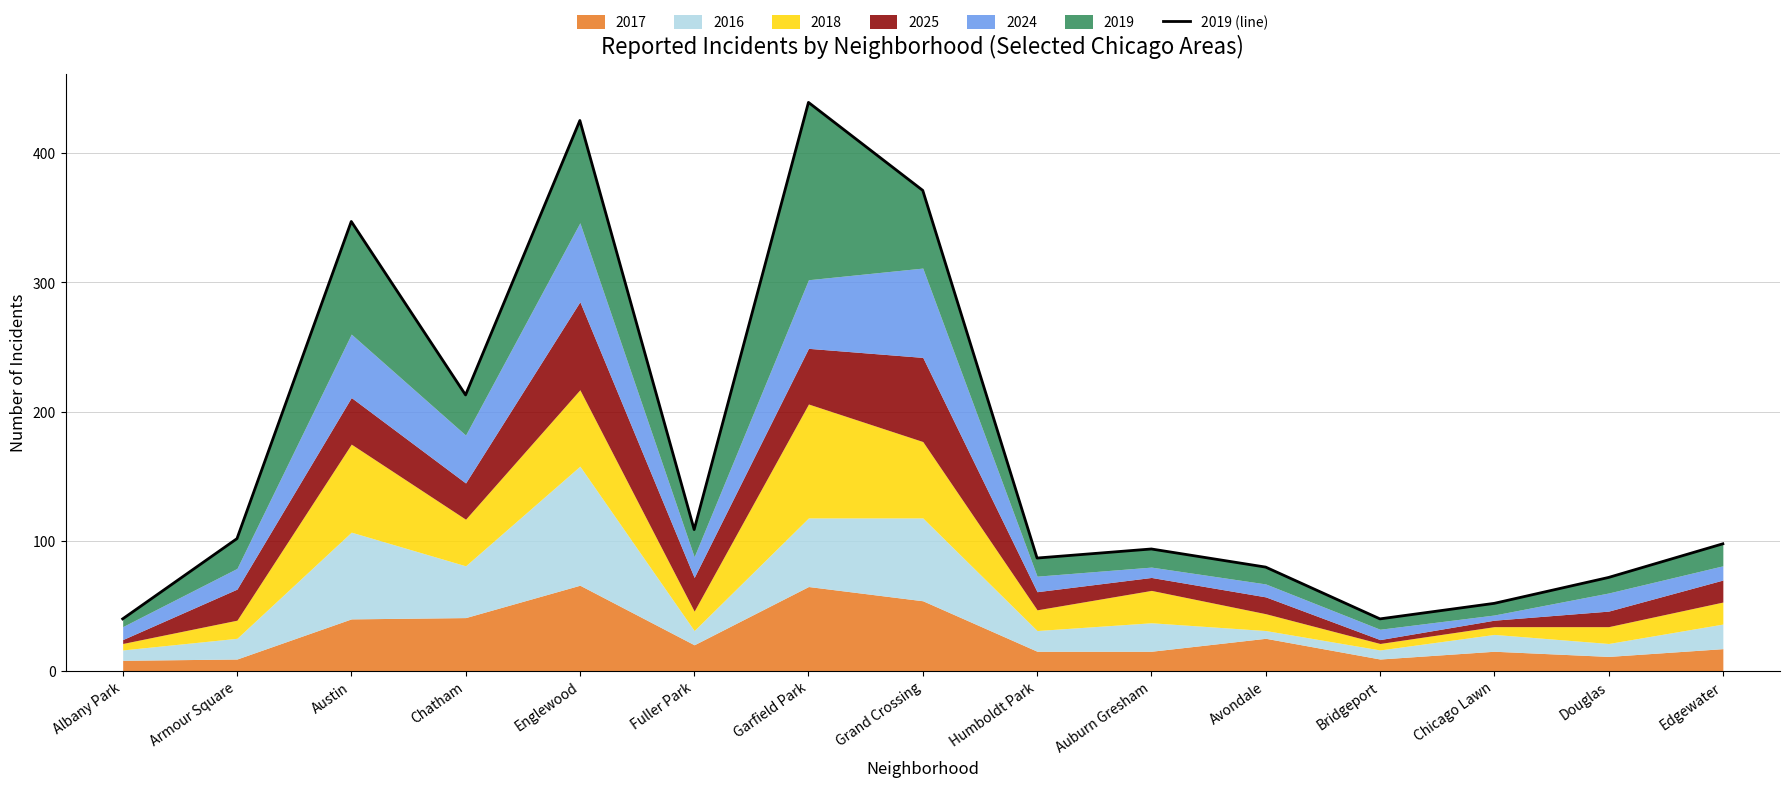

What is the label of the 6th point from the right?

Auburn Gresham